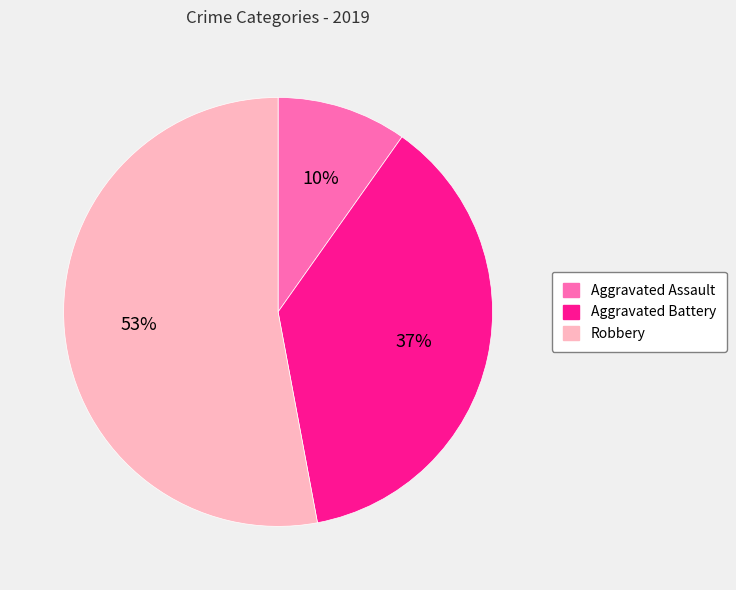

To the nearest percent, what portion does Robbery represent?

53%